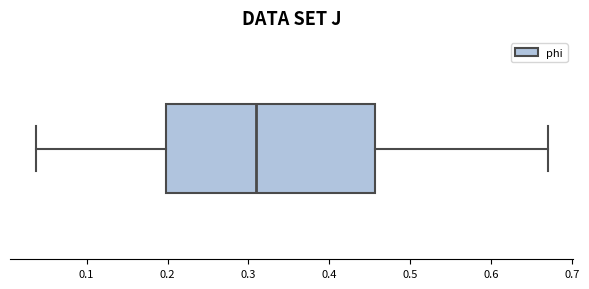

Where does the median line of the box sit on the x-axis? The values are not printed on the chart, so give them approximately, as read against the axis.

0.31